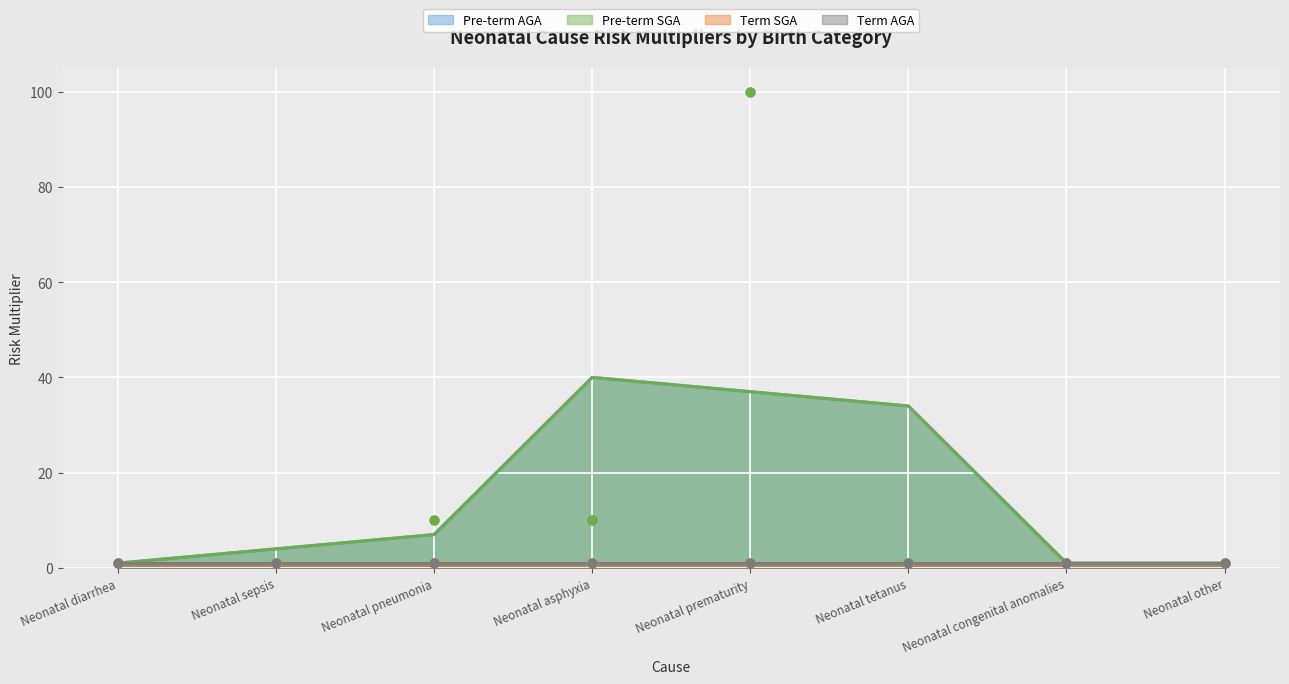

At how many categories does at least one series exceed 34?

1